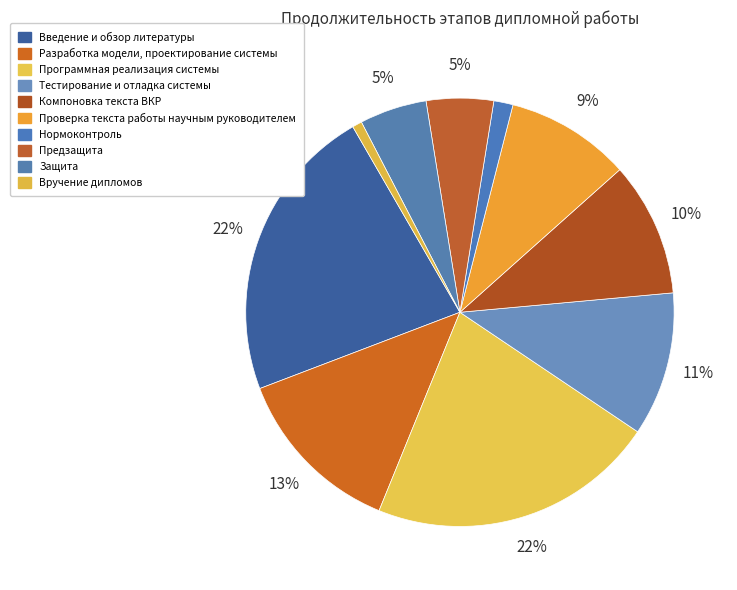

What percentage is the Тестирование и отладка системы slice, to the nearest percent?

11%